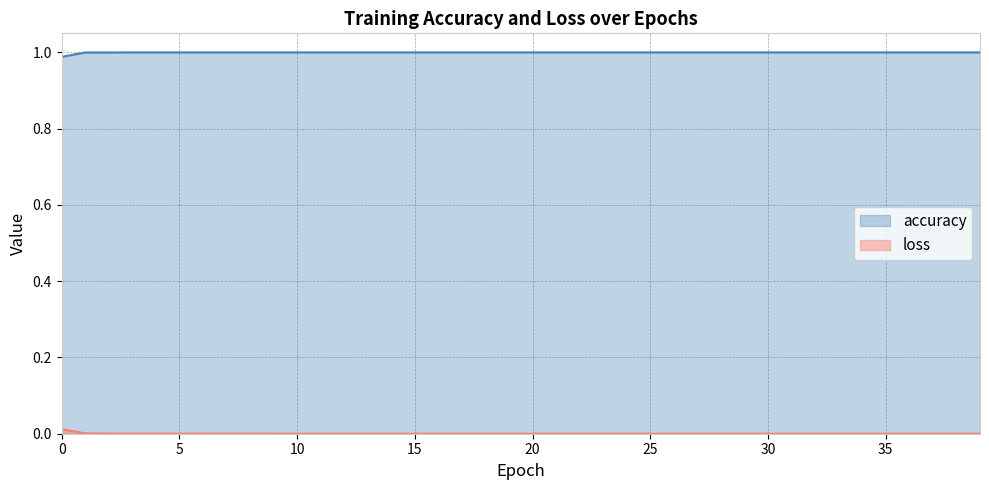

Reading left to right, what are all the values shown in this chart?

accuracy: 0=1.0	1=1.0	2=1.0	3=1.0	4=1.0	5=1.0	6=1.0	7=1.0	8=1.0	9=1.0	10=1.0	11=1.0	12=1.0	13=1.0	14=1.0	15=1.0	16=1.0	17=1.0	18=1.0	19=1.0	20=1.0	21=1.0	22=1.0	23=1.0	24=1.0	25=1.0	26=1.0	27=1.0	28=1.0	29=1.0	30=1.0	31=1.0	32=1.0	33=1.0	34=1.0	35=1.0	36=1.0	37=1.0	38=1.0	39=1.0
loss: 0=0.0	1=0.0	2=0.0	3=0.0	4=0.0	5=0.0	6=0.0	7=0.0	8=0.0	9=0.0	10=0.0	11=0.0	12=0.0	13=0.0	14=0.0	15=0.0	16=0.0	17=0.0	18=0.0	19=0.0	20=0.0	21=0.0	22=0.0	23=0.0	24=0.0	25=0.0	26=0.0	27=0.0	28=0.0	29=0.0	30=0.0	31=0.0	32=0.0	33=0.0	34=0.0	35=0.0	36=0.0	37=0.0	38=0.0	39=0.0